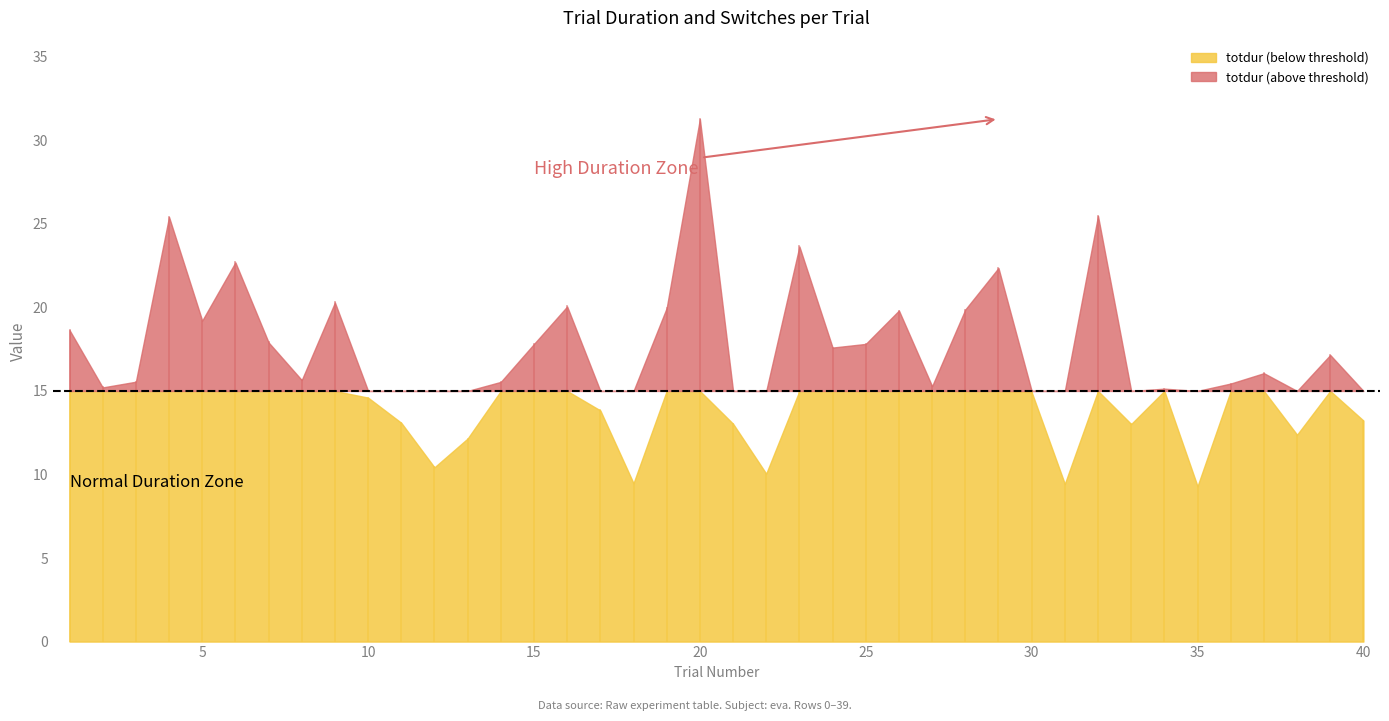

Does the chart display data point markers on the line(s)?

No